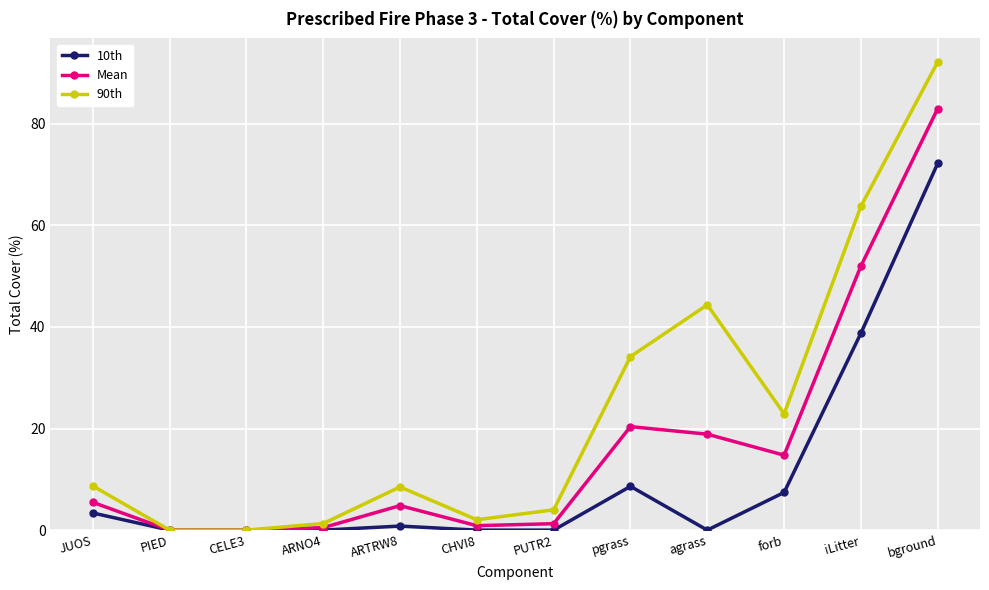

The 90th series shows 44.4 at agrass. True or false?

True